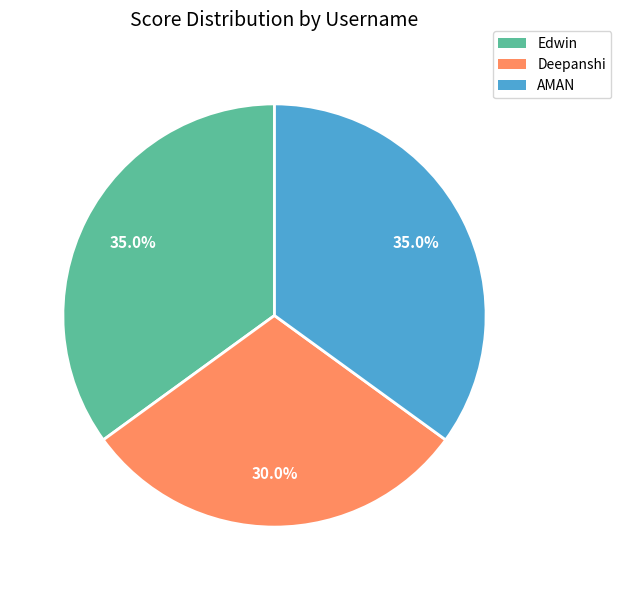

To the nearest percent, what is the difference between the largest and smallest slice percentages?

5%